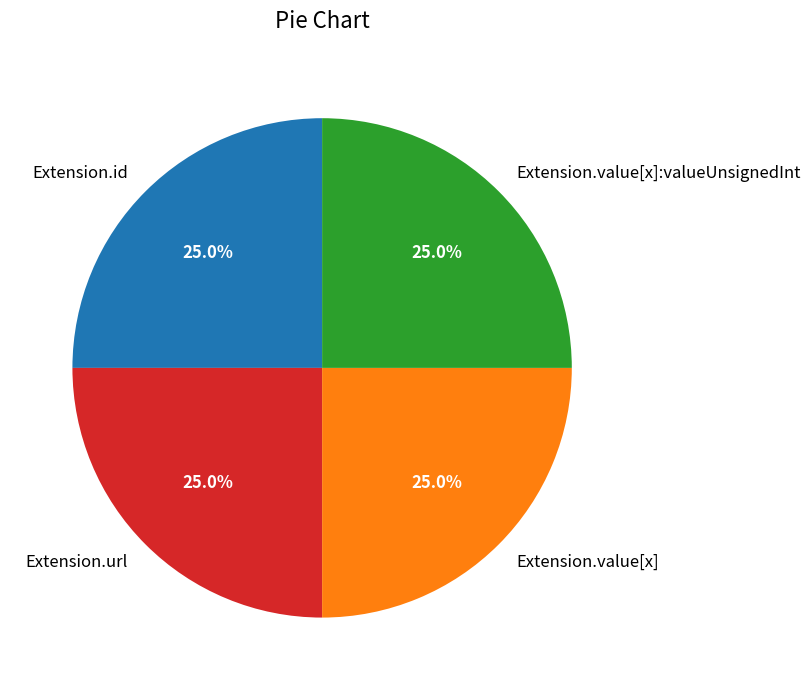

What percentage do Extension.value[x]:valueUnsignedInt and Extension.value[x] together represent?

50.0%